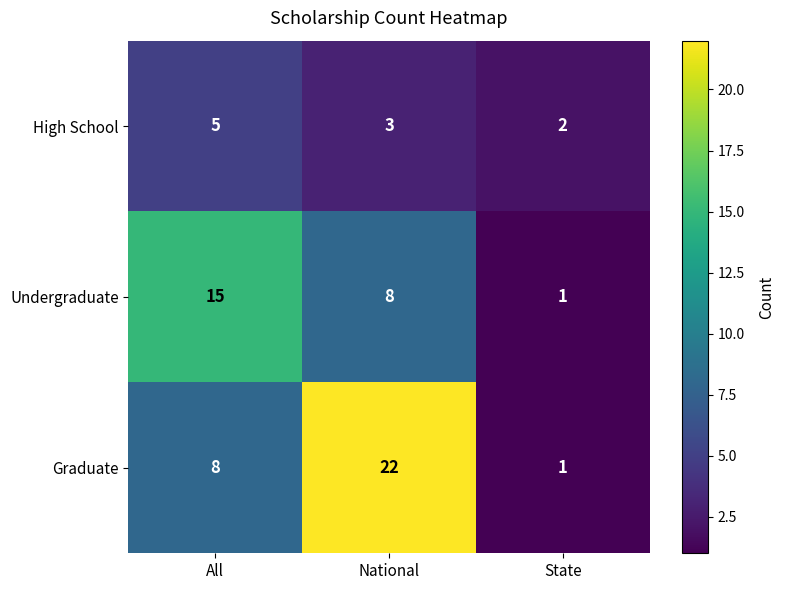

The High School series shows 2 at State. True or false?

True